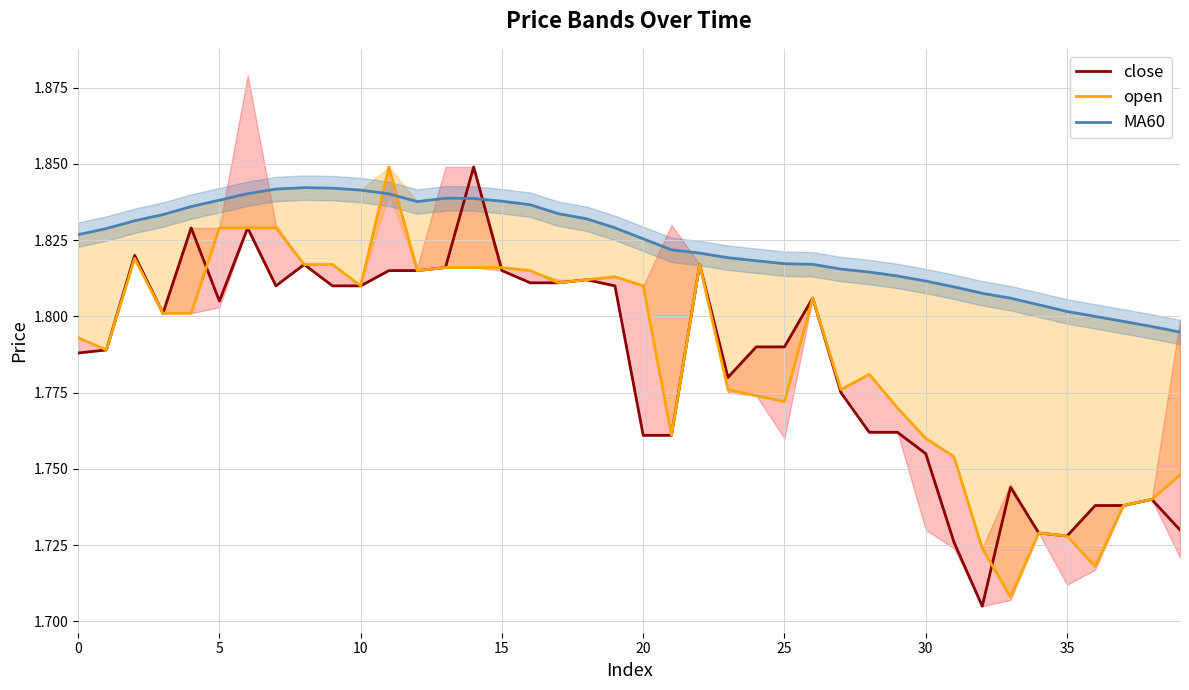

At which category does the chart reach its peak across all series?

14